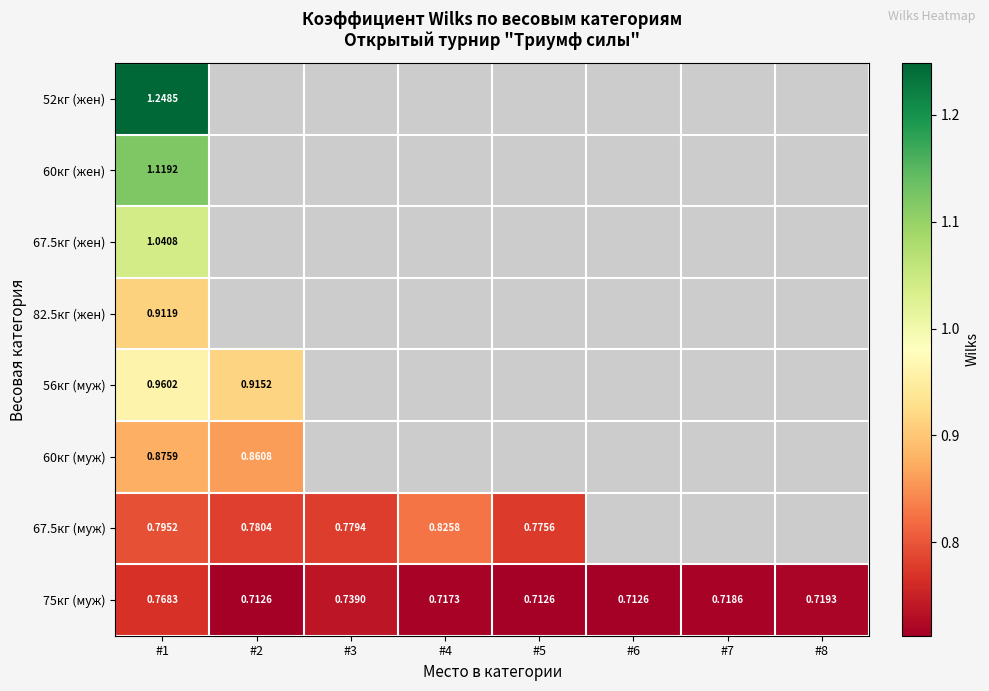

Which has a higher value, #8 or #3?

#3